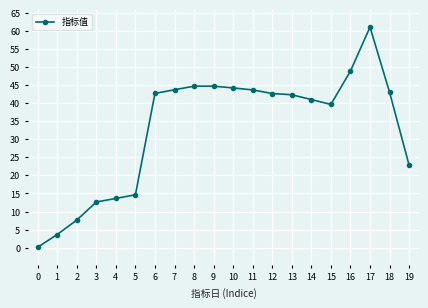

What is the difference between the maximum and minimum values?

61.0